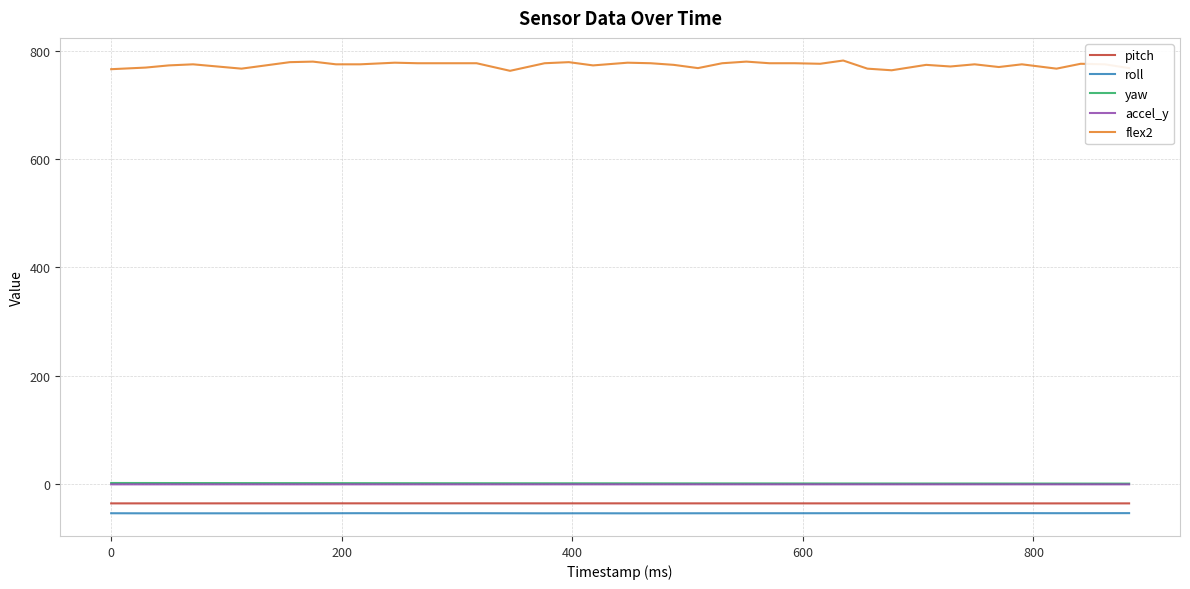

How many categories are shown in the chart?

40